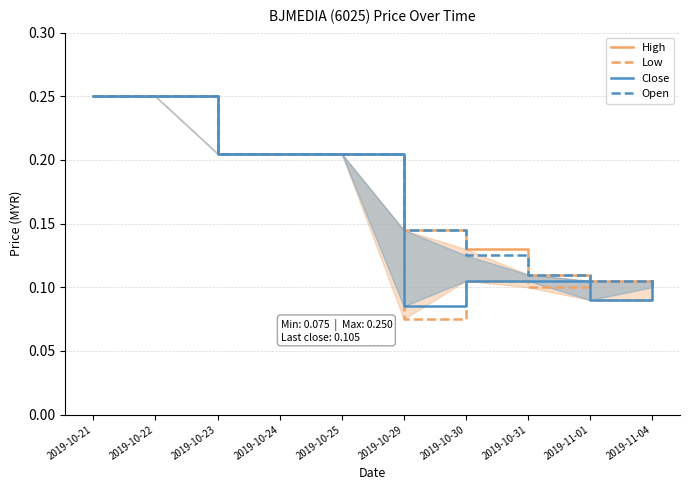

How many Close values are between 0 and 1?

10